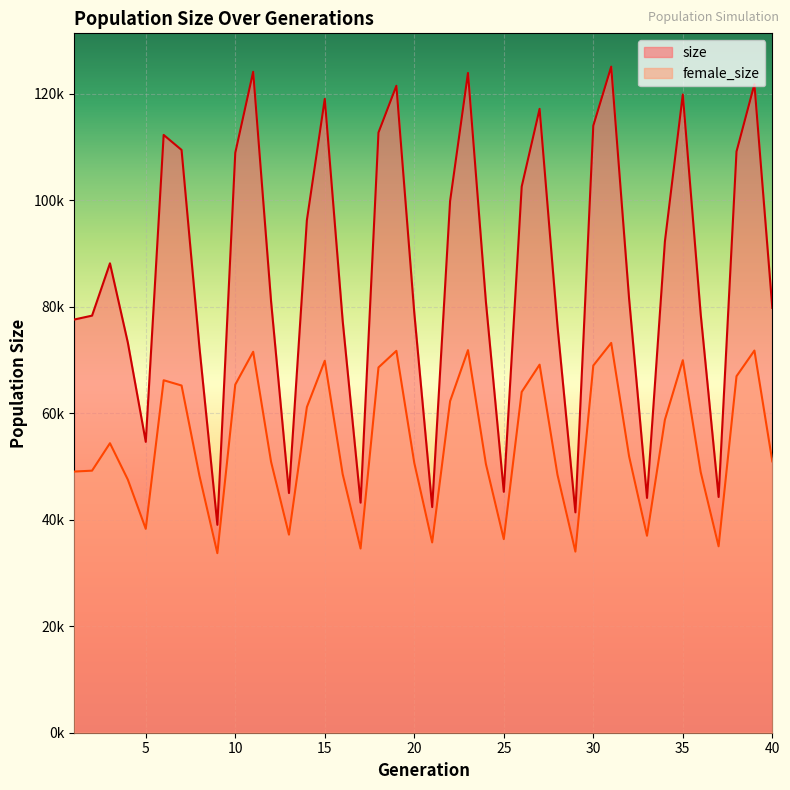

Reading left to right, extract all data points from this chart.

size: 1=77599	2=78335	3=88161	4=73241	5=54631	6=112274	7=109454	8=72316	9=39047	10=108909	11=124126	12=80996	13=45015	14=96254	15=119040	16=77342	17=43207	18=112722	19=121500	20=78852	21=42380	22=99841	23=123909	24=80937	25=45245	26=102567	27=117170	28=76326	29=41387	30=114006	31=125098	32=81476	33=44098	34=92278	35=119875	36=78560	37=44274	38=109153	39=121798	40=79785
female_size: 1=49047	2=49218	3=54372	4=47530	5=38288	6=66201	7=65209	8=48254	9=33721	10=65380	11=71551	12=50881	13=37198	14=61152	15=69858	16=48563	17=34593	18=68605	19=71722	20=50680	21=35731	22=62268	23=71854	24=50486	25=36356	26=64007	27=69129	28=48432	29=34017	30=68961	31=73211	32=51903	33=36987	34=58789	35=69959	36=48945	37=35009	38=66954	39=71777	40=50968